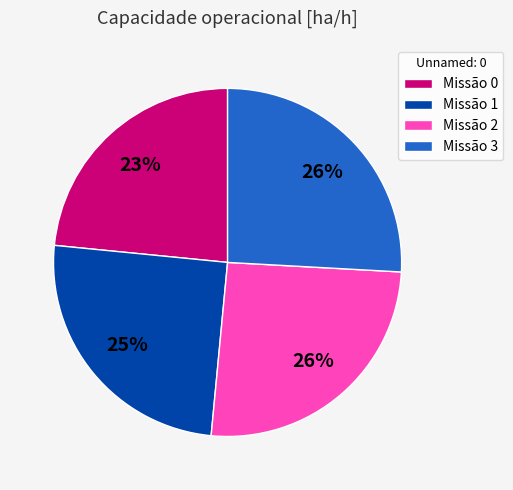

Is the sum of Missão 0 and Missão 2 greater than half?

No